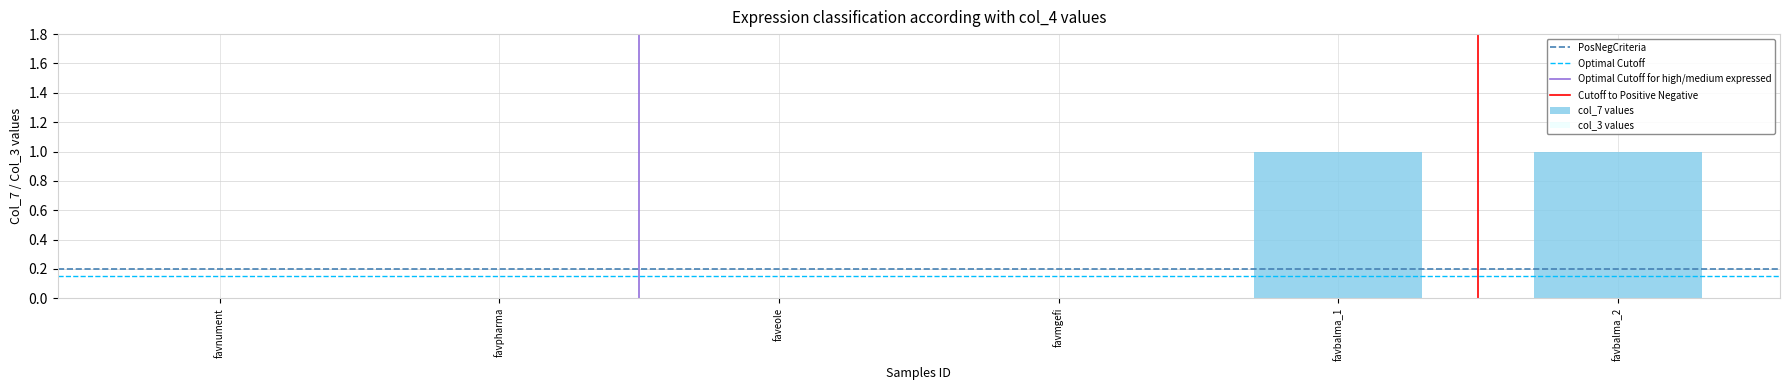

The value at faveole is 0. True or false?

True